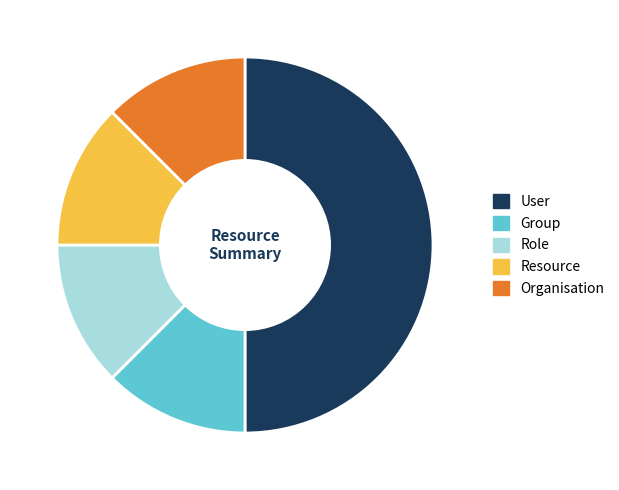

Do Group and Role together represent more than half of the pie?

No